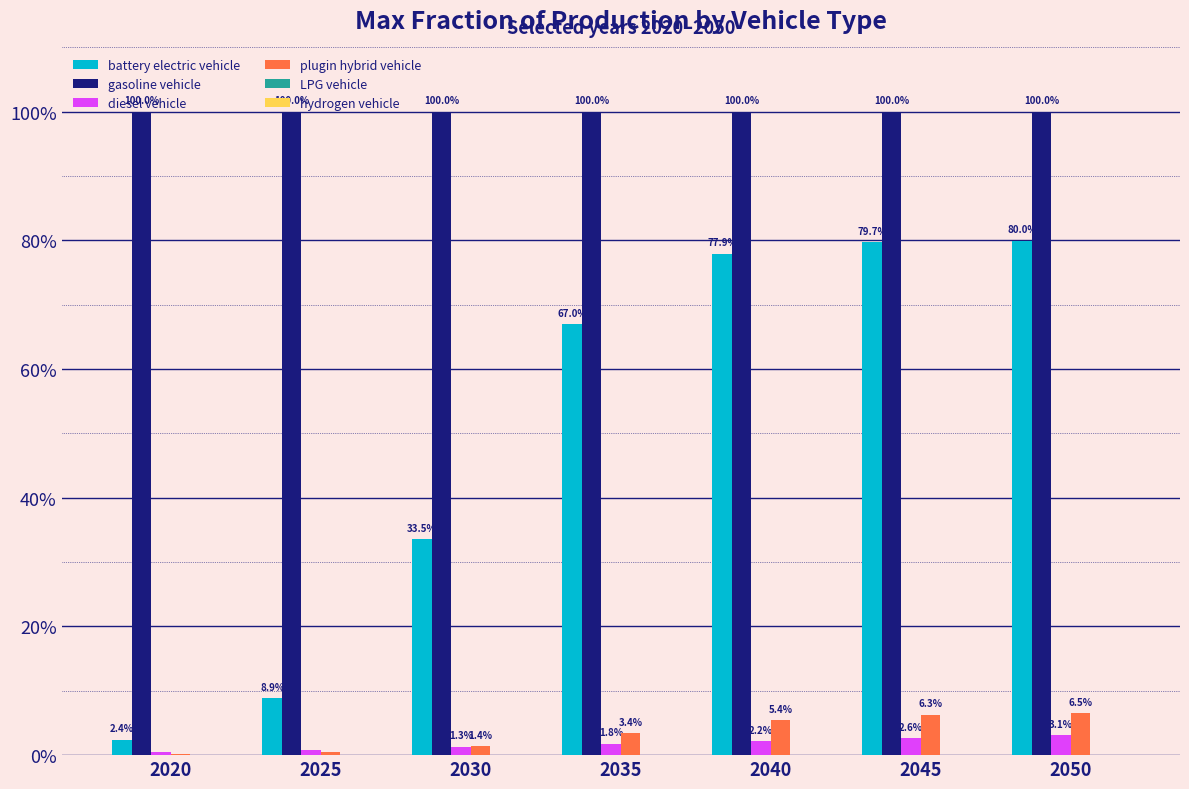

Are the bars horizontal?

No